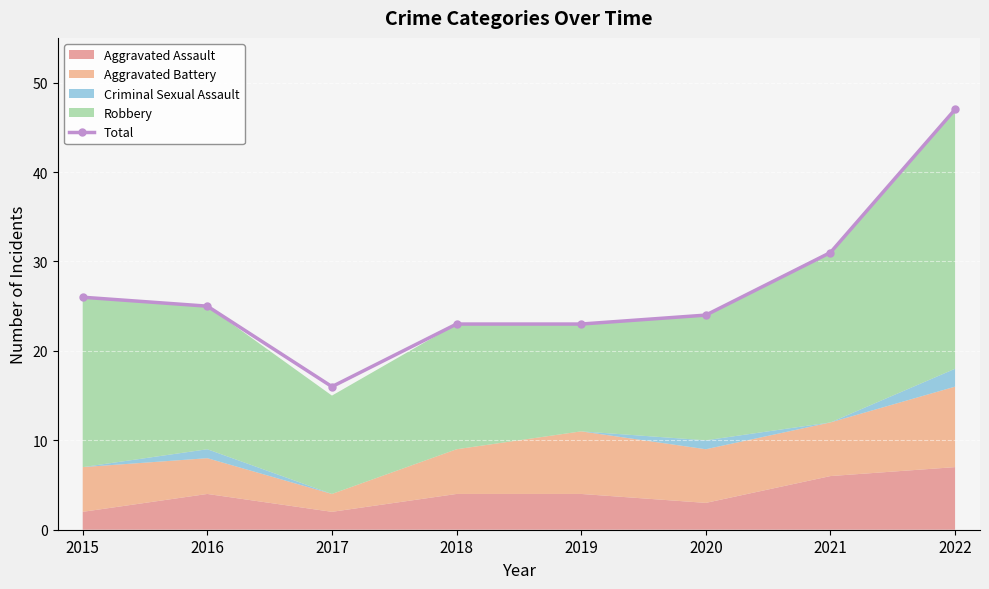

The value at 2015 is 10. True or false?

False